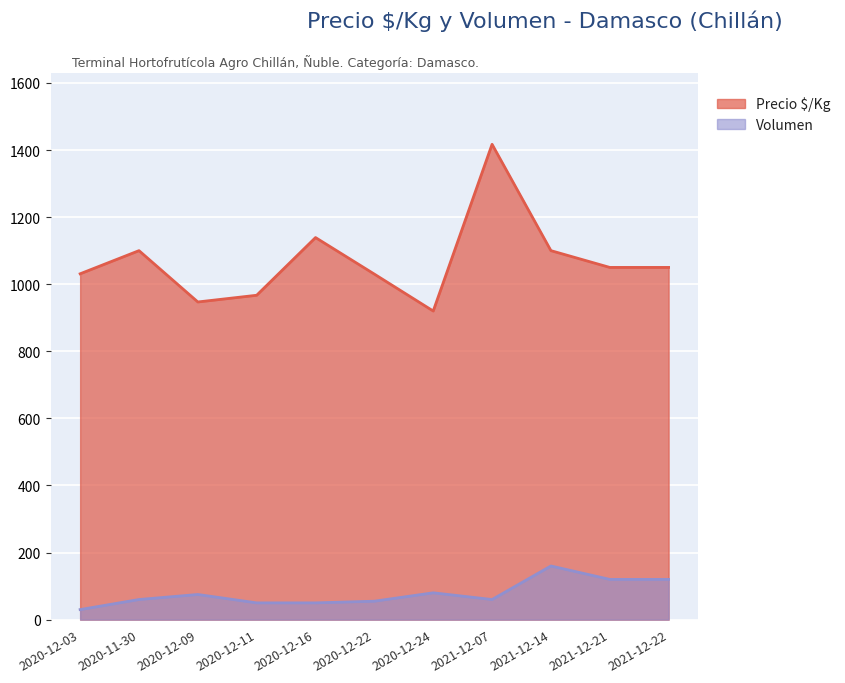

What position from the right is 2021-12-22?

1